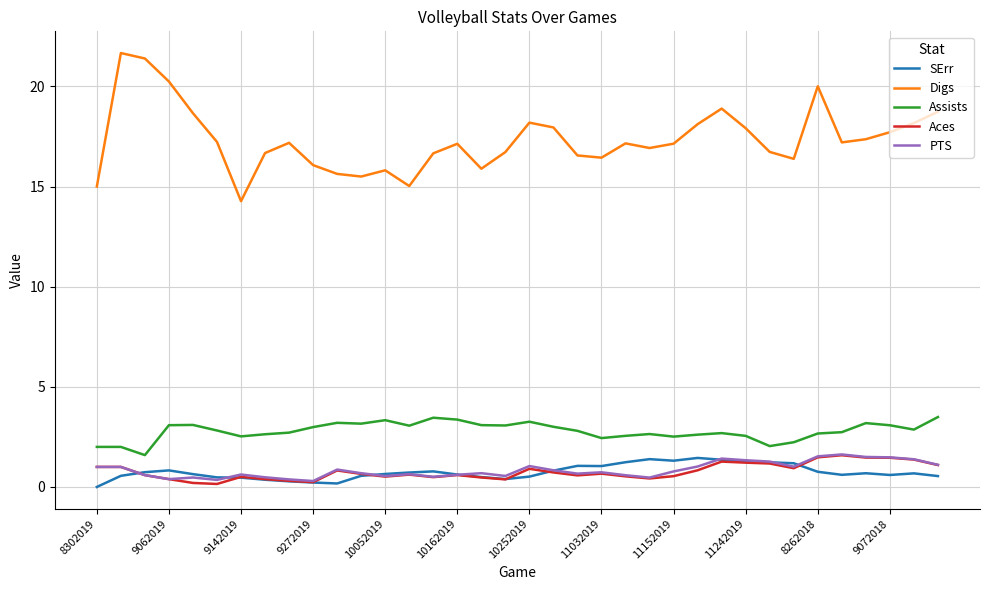

What is the sum of all SErr values?

26.7